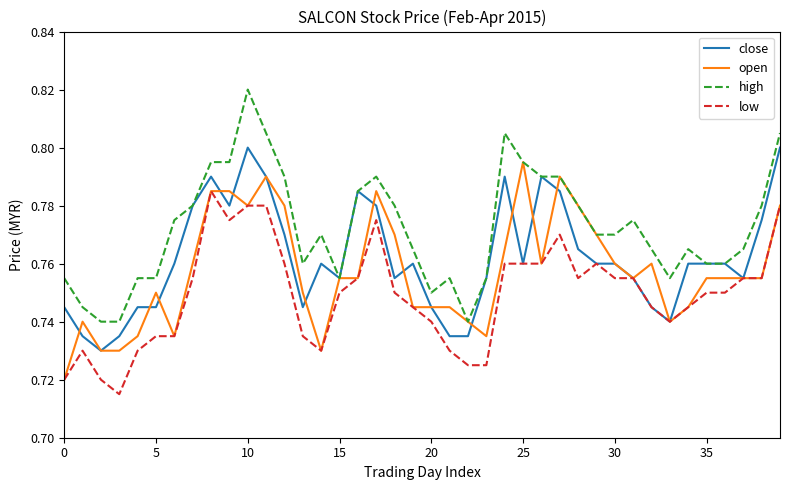

Which series has the largest total across all categories?

high